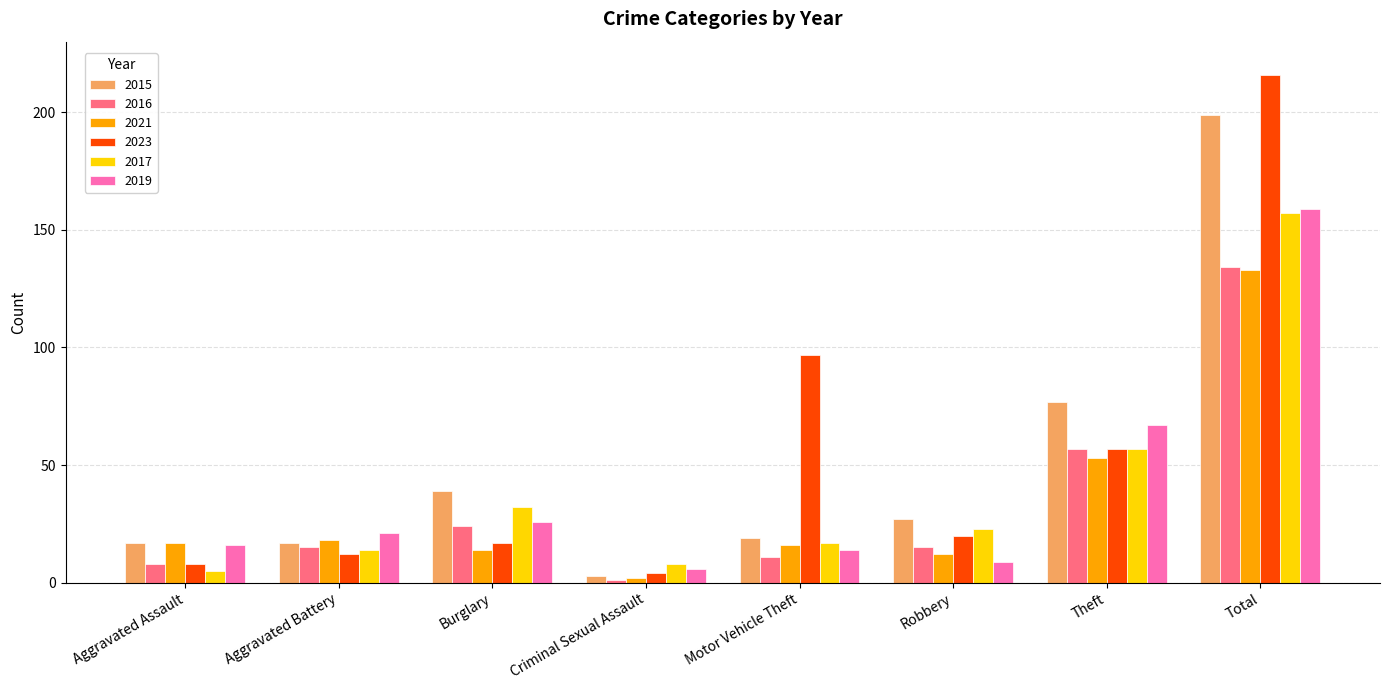

True or false: 2023 has a value of 216 at Total.

True